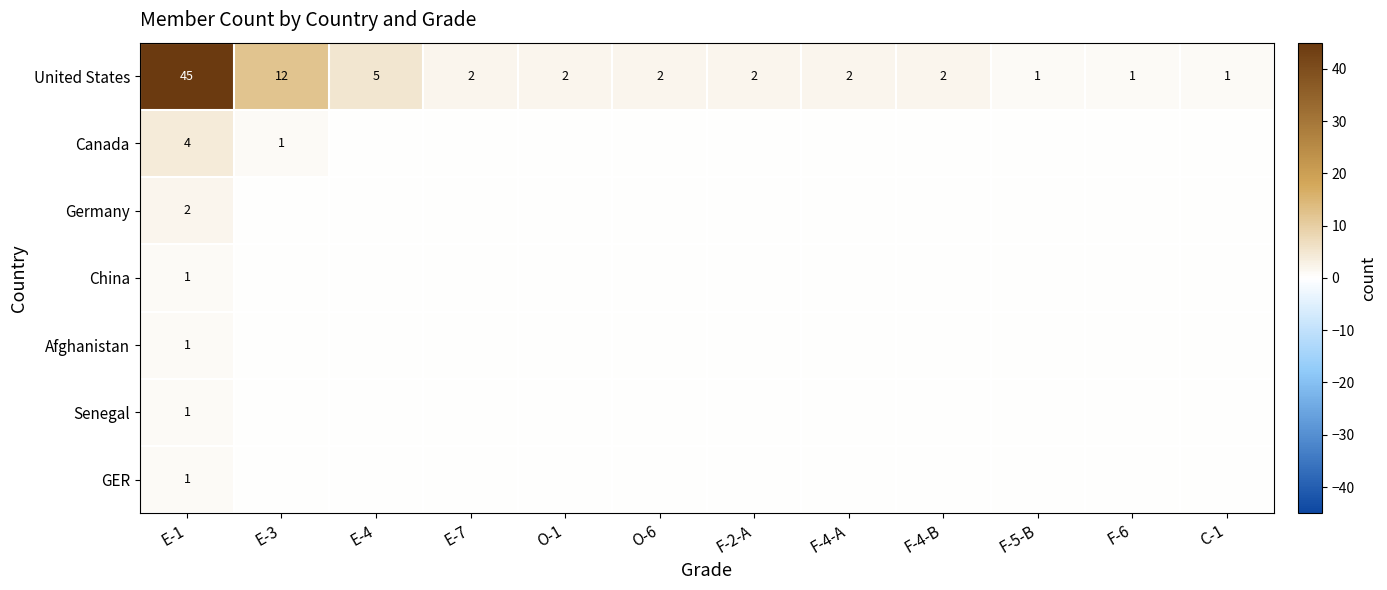

The United States series shows 2 at F-2-A. True or false?

True